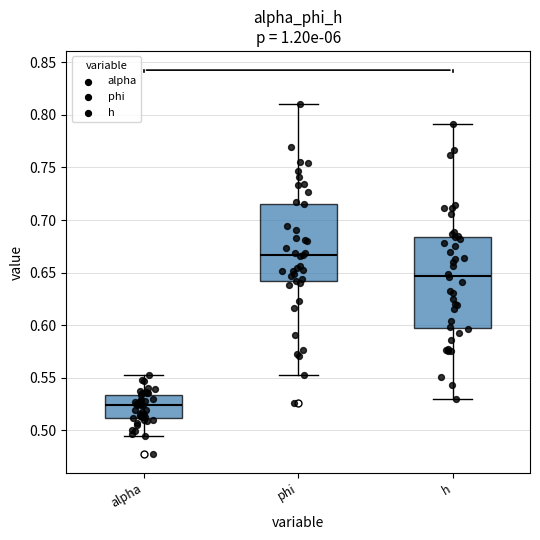

Where is the lower edge of the box for phi on the y-axis? The values are not printed on the chart, so give them approximately, as read against the axis.

0.640